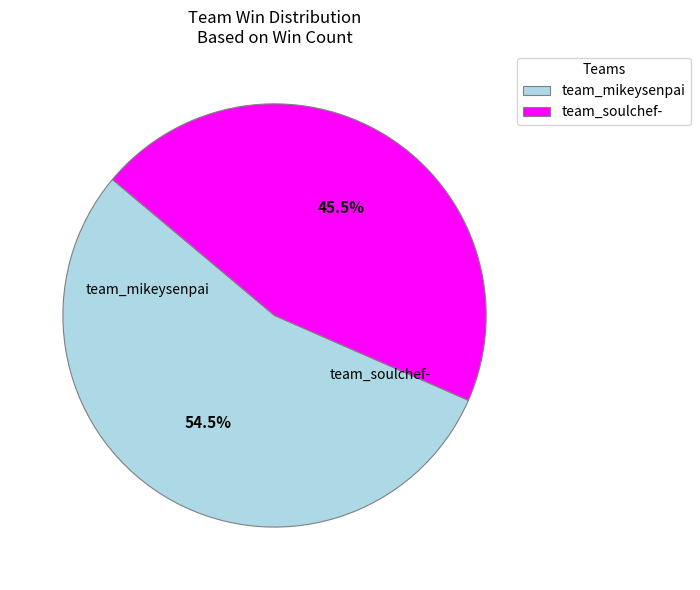

Which category has the smallest portion of the pie?

team_soulchef-